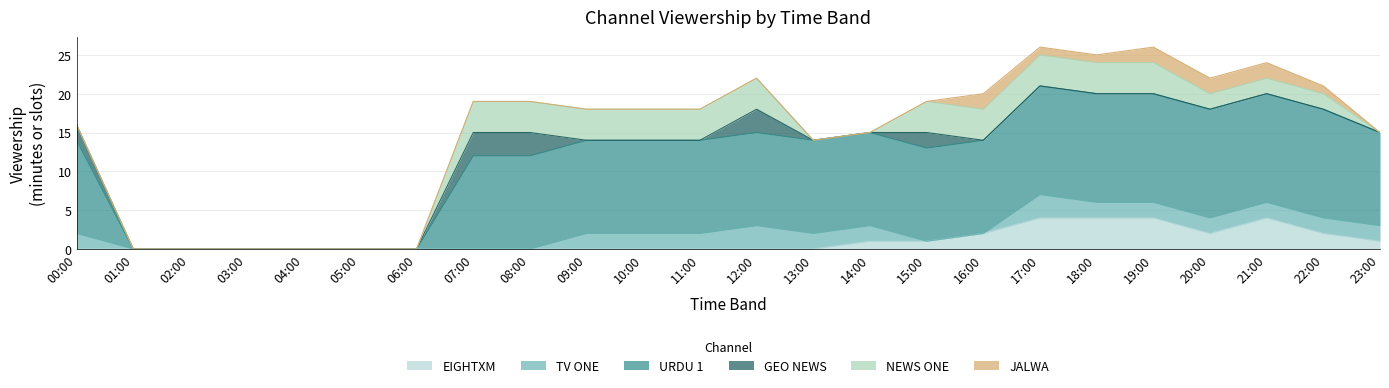

What is the label of the 23rd point from the left?

22:00